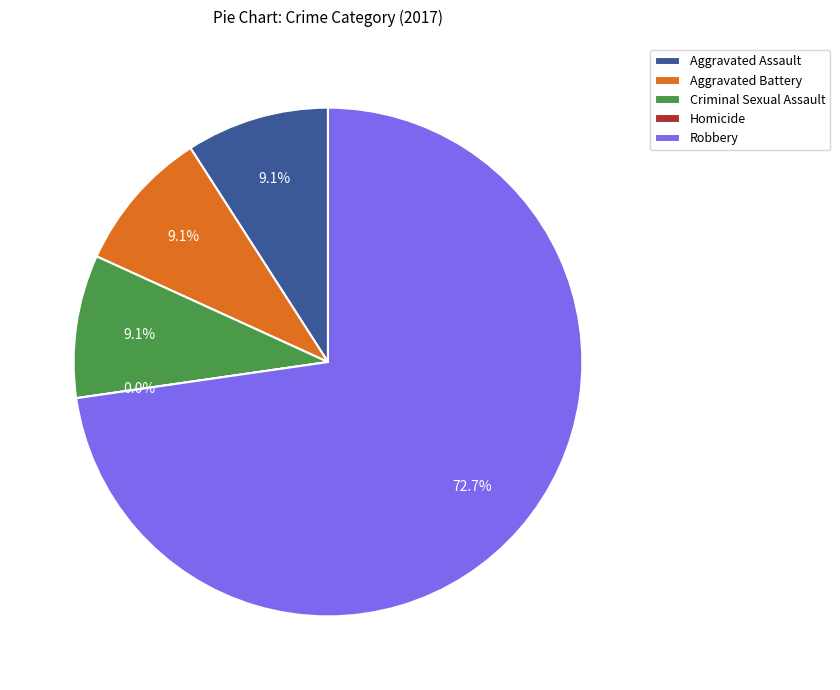

Approximately how many times larger is the value at Aggravated Assault compared to Criminal Sexual Assault?

1.0